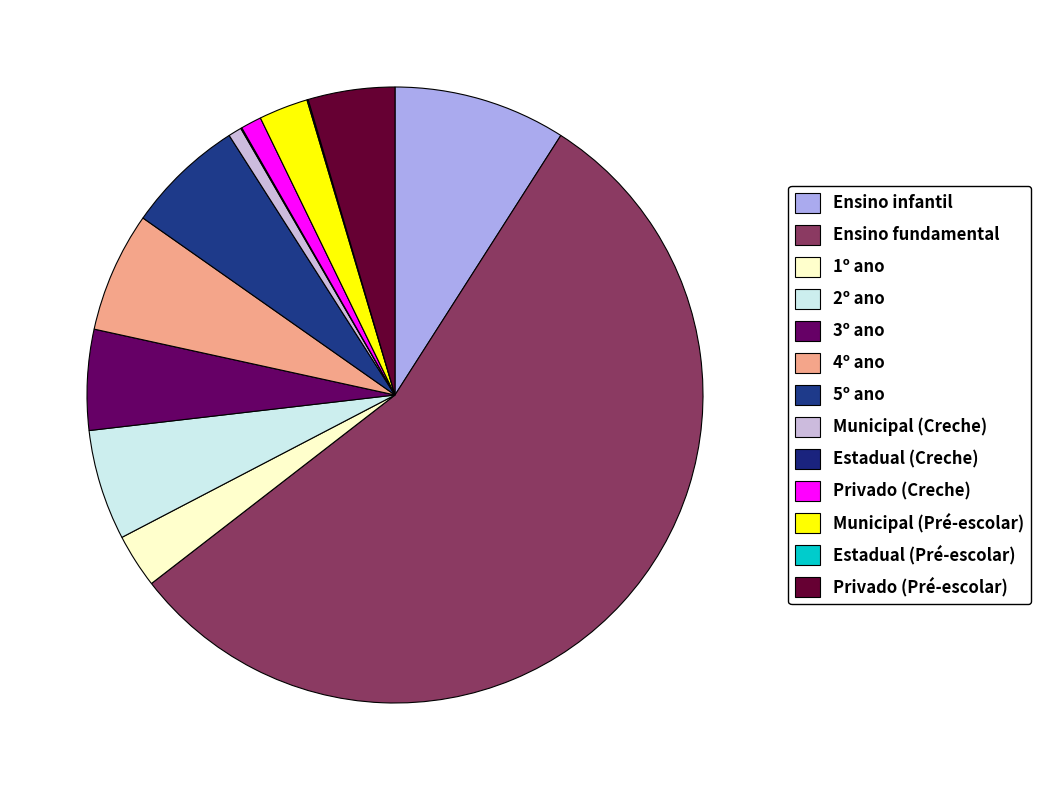

Which category has the biggest portion of the pie?

Ensino fundamental